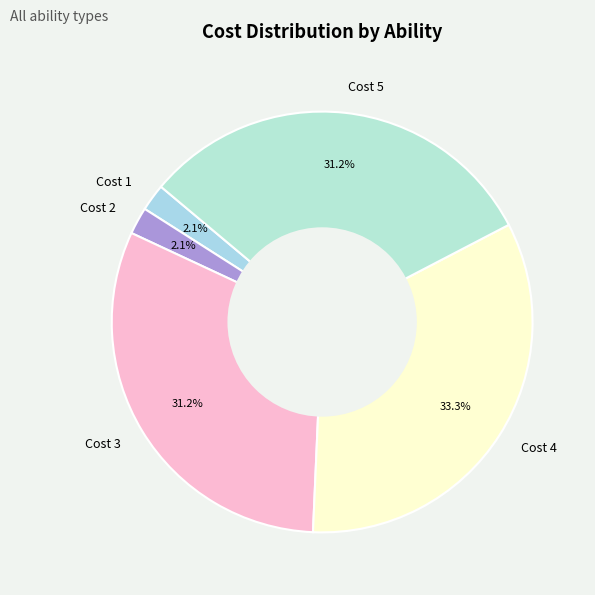

To the nearest percent, what is the average slice percentage?

20%